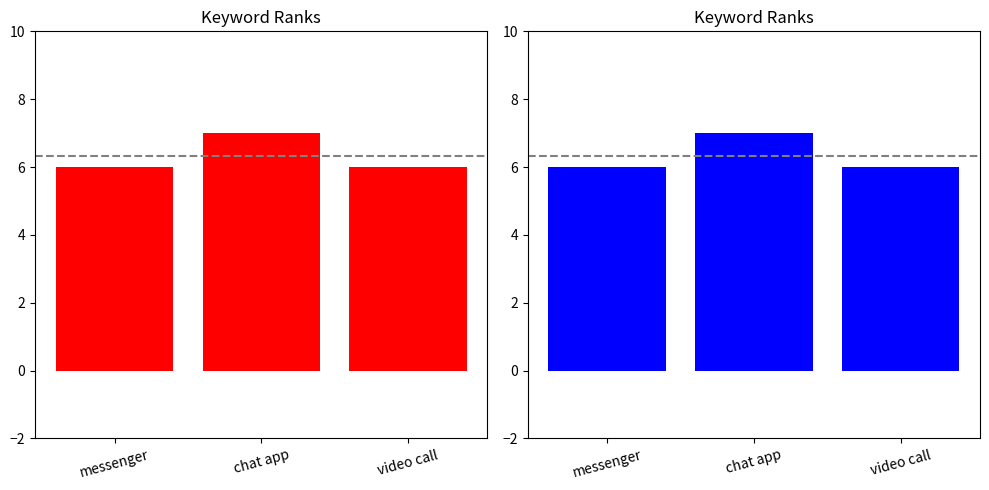

Reading right to left, extract all data points from this chart.

video call=6	chat app=7	messenger=6